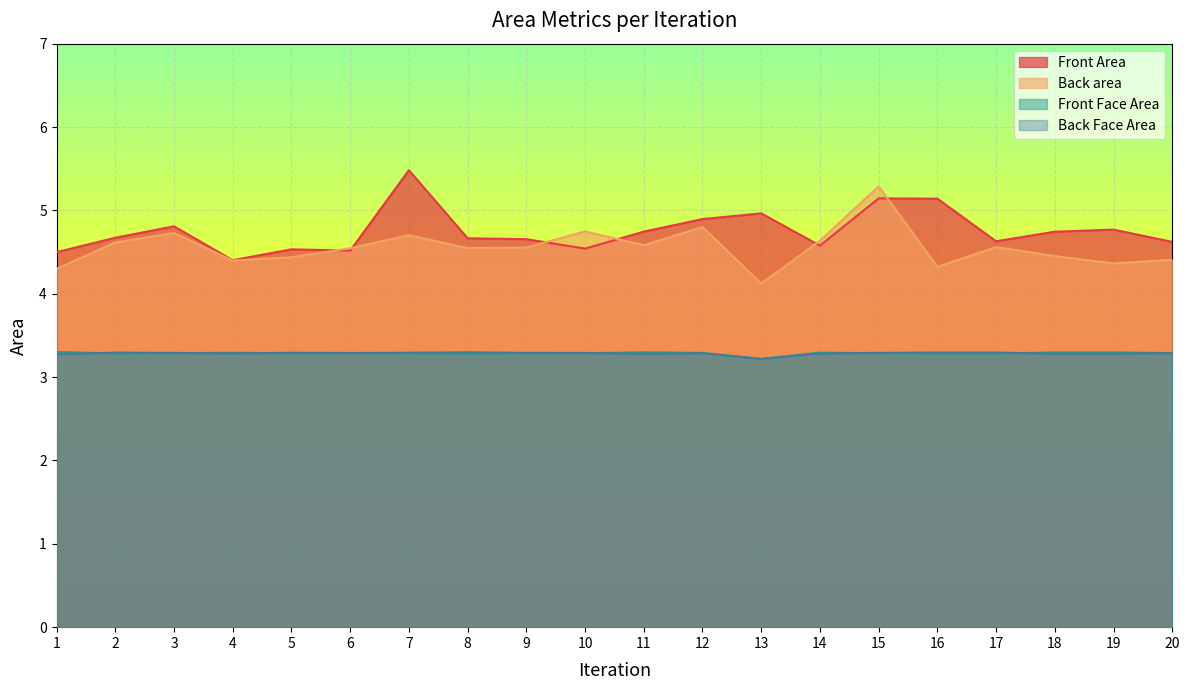

What is the smallest value displayed?

3.2